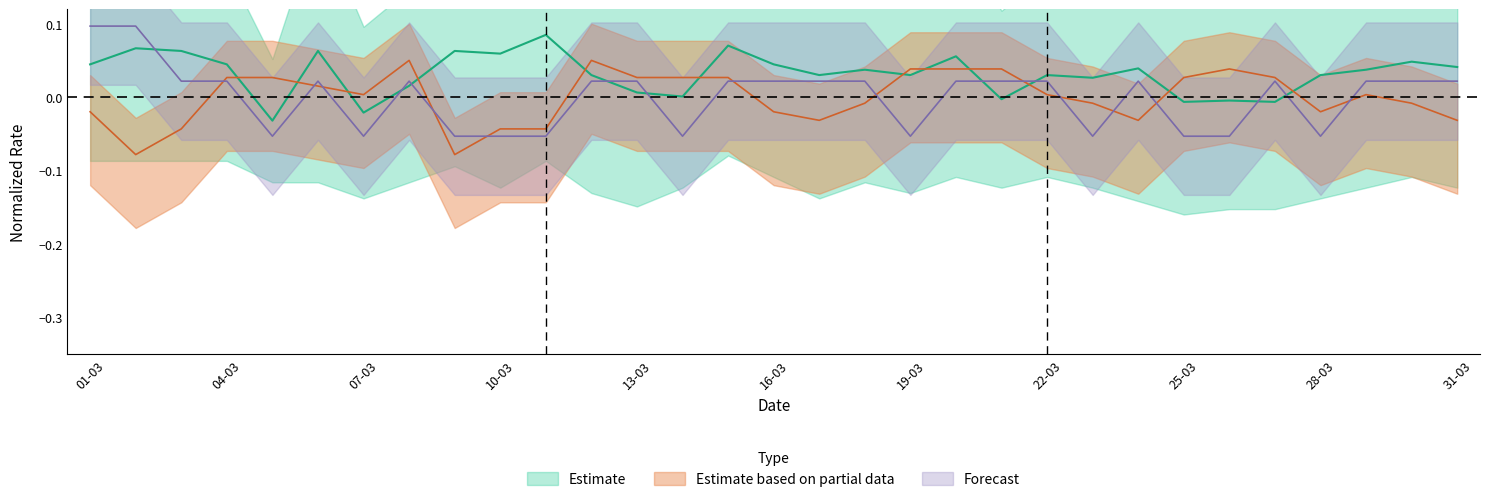

How many values in ff_avg are below zero?

11